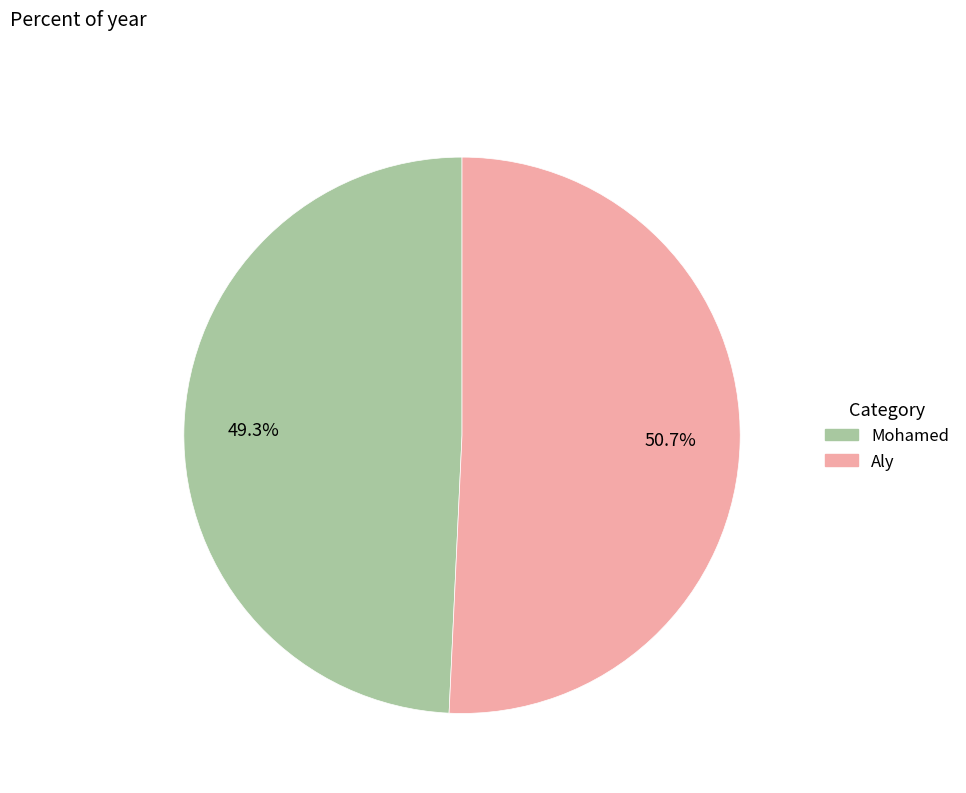

Is there any slice that represents more than half of the pie?

Yes